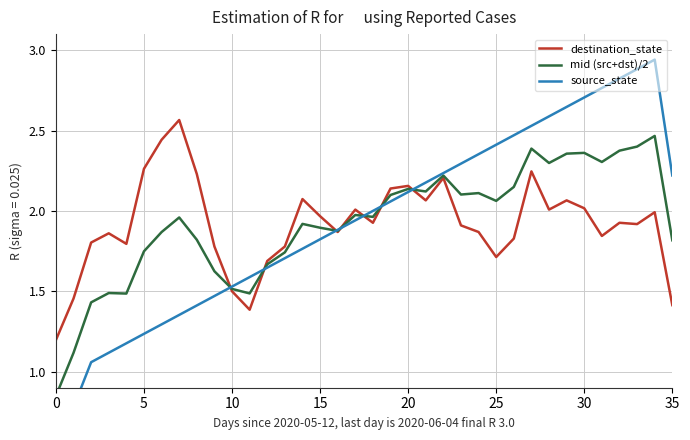

Reading left to right, what are all the values shown in this chart?

destination_state: 1.2	1.5	1.8	1.9	1.8	2.3	2.4	2.6	2.2	1.8	1.5	1.4	1.7	1.8	2.1	2.0	1.9	2.0	1.9	2.1	2.2	2.1	2.2	1.9	1.9	1.7	1.8	2.2	2.0	2.1	2.0	1.8	1.9	1.9	2.0	1.4
mid (src+dst)/2: 0.8	1.1	1.4	1.5	1.5	1.7	1.9	2.0	1.8	1.6	1.5	1.5	1.7	1.7	1.9	1.9	1.9	2.0	2.0	2.1	2.1	2.1	2.2	2.1	2.1	2.1	2.1	2.4	2.3	2.4	2.4	2.3	2.4	2.4	2.5	1.8
source_state: 0.5	0.8	1.1	1.1	1.2	1.2	1.3	1.4	1.4	1.5	1.5	1.6	1.6	1.7	1.8	1.8	1.9	1.9	2.0	2.1	2.1	2.2	2.2	2.3	2.4	2.4	2.5	2.5	2.6	2.6	2.7	2.8	2.8	2.9	2.9	2.2